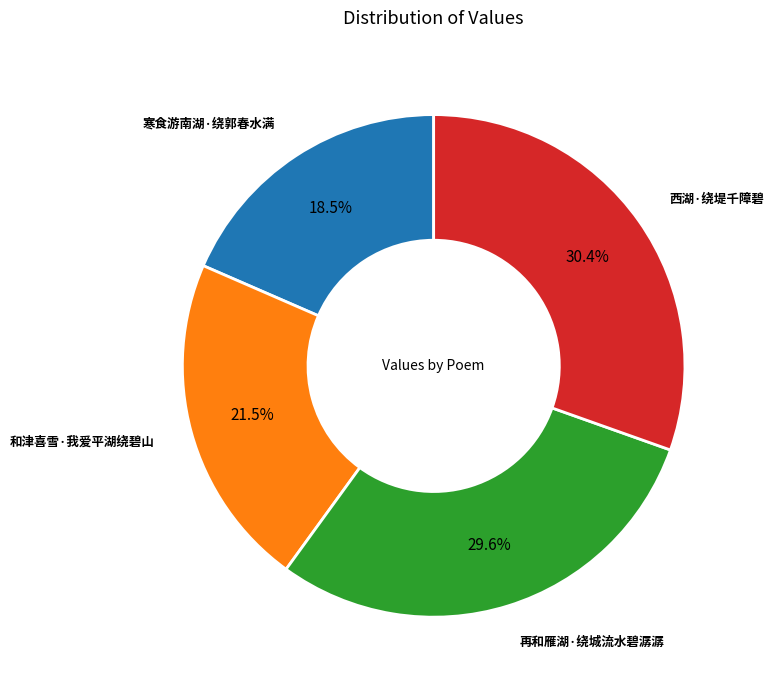

The 和津喜雪·我爱平湖绕碧山 slice represents 33% of the pie. True or false?

False